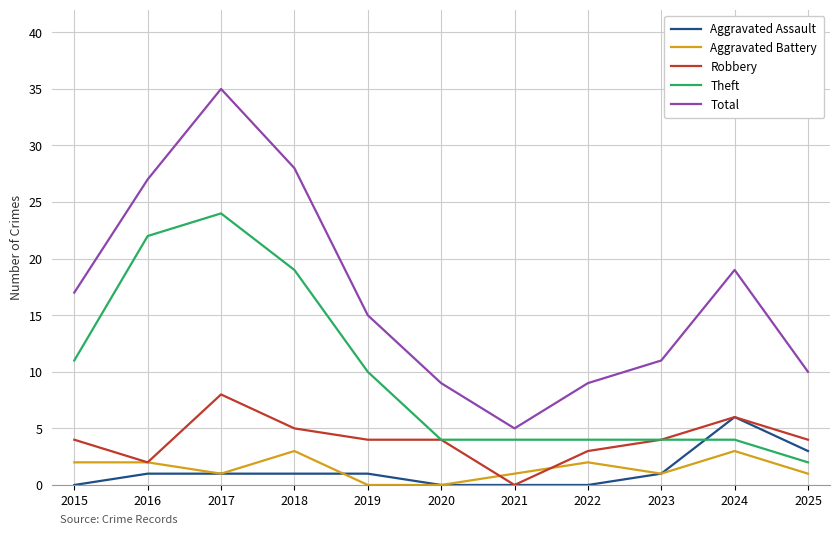

The value of Robbery at 2025 is 4. True or false?

True